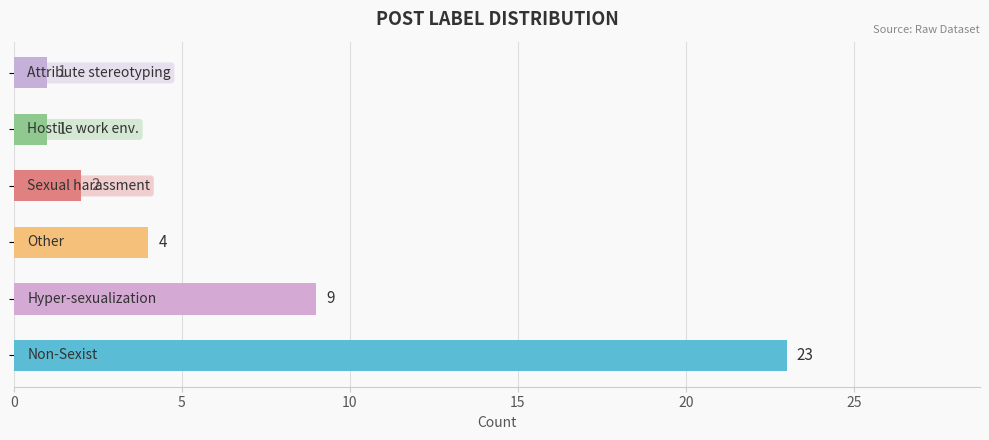

What is the difference between the second highest and second lowest values?

8